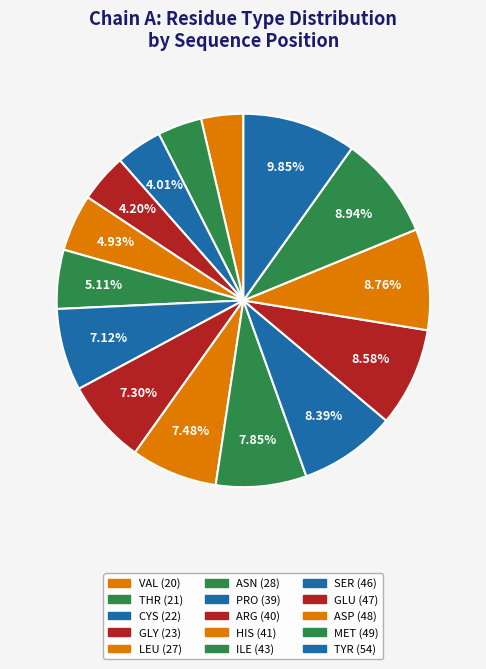

What is the ratio of the value at GLY to the value at GLU?

0.5